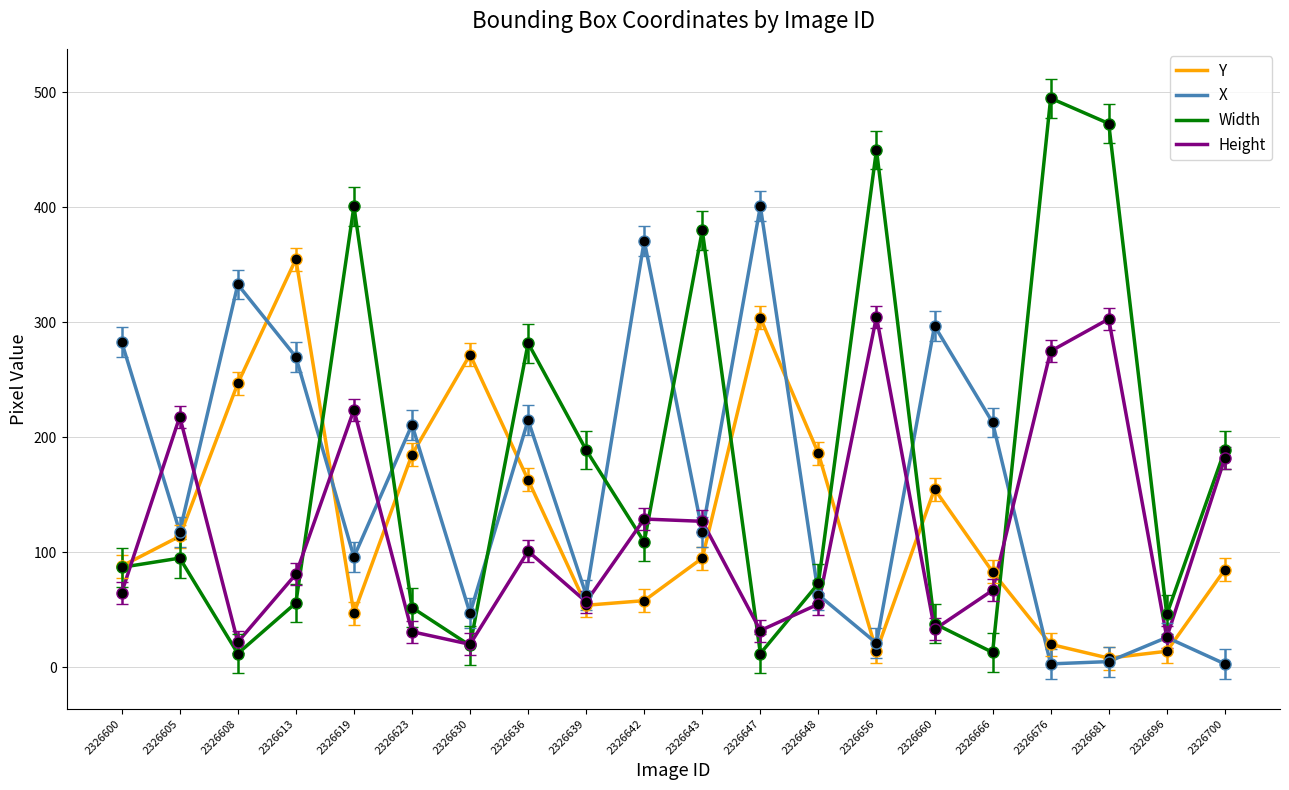

True or false: Y has more than 1 points higher than both neighbors.

True